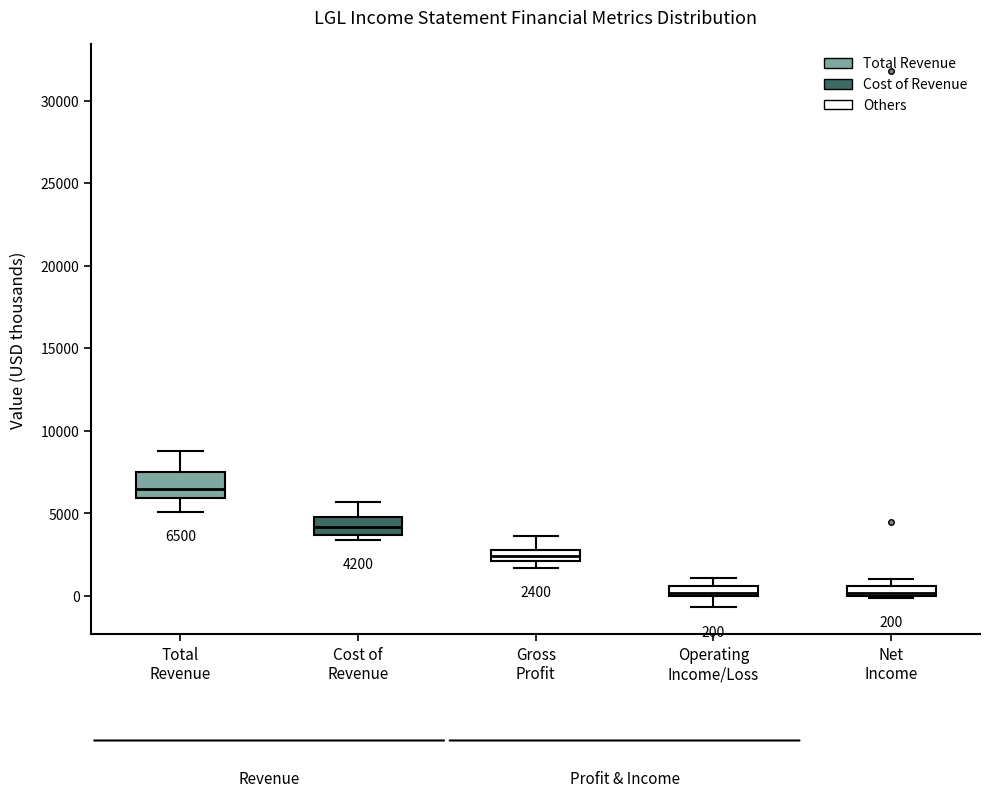

Which box has the highest median line?

Total Revenue